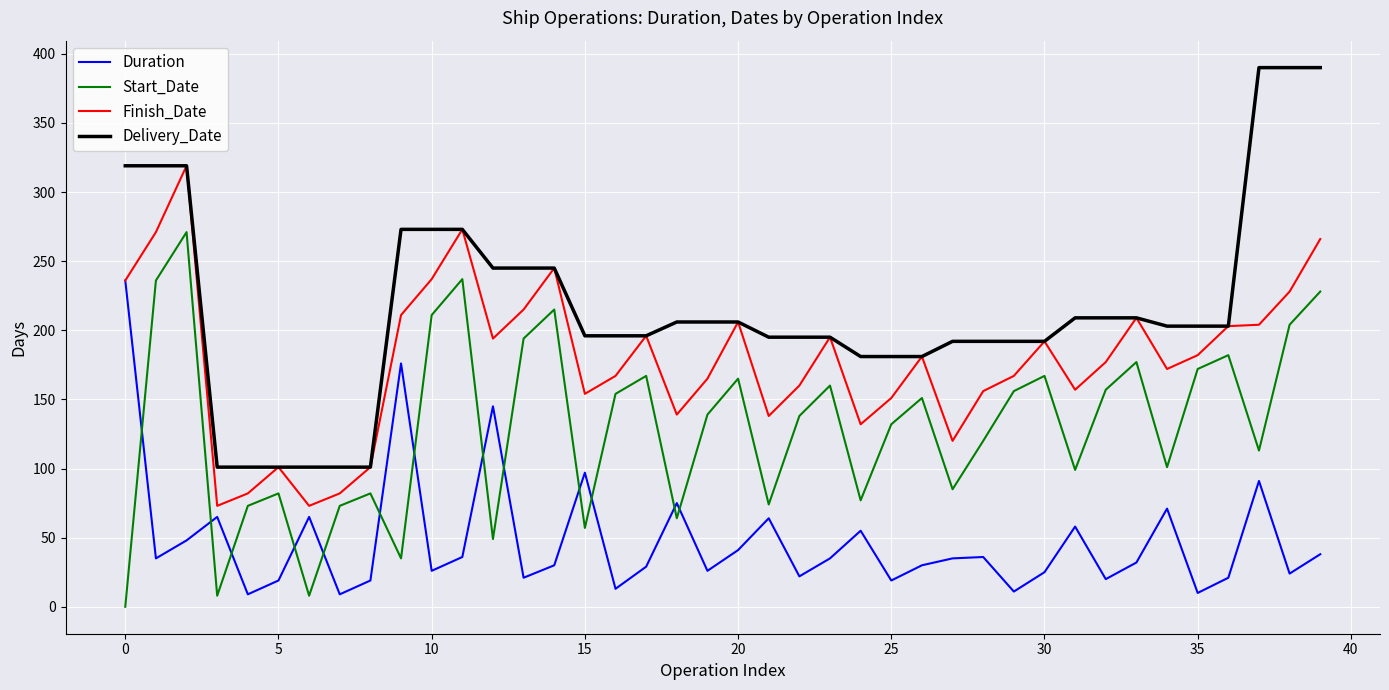

Which series has the largest range (max minus min)?

Delivery_Date